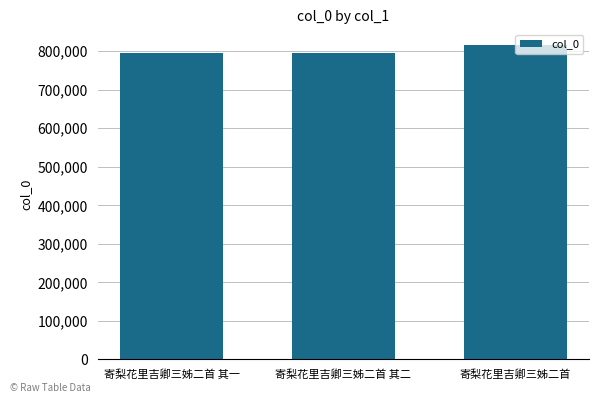

What is the greatest value displayed?

815814